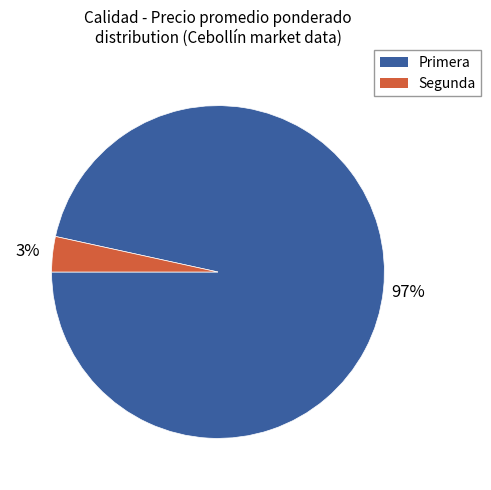

To the nearest percent, what is the combined percentage of Segunda and Primera?

100%